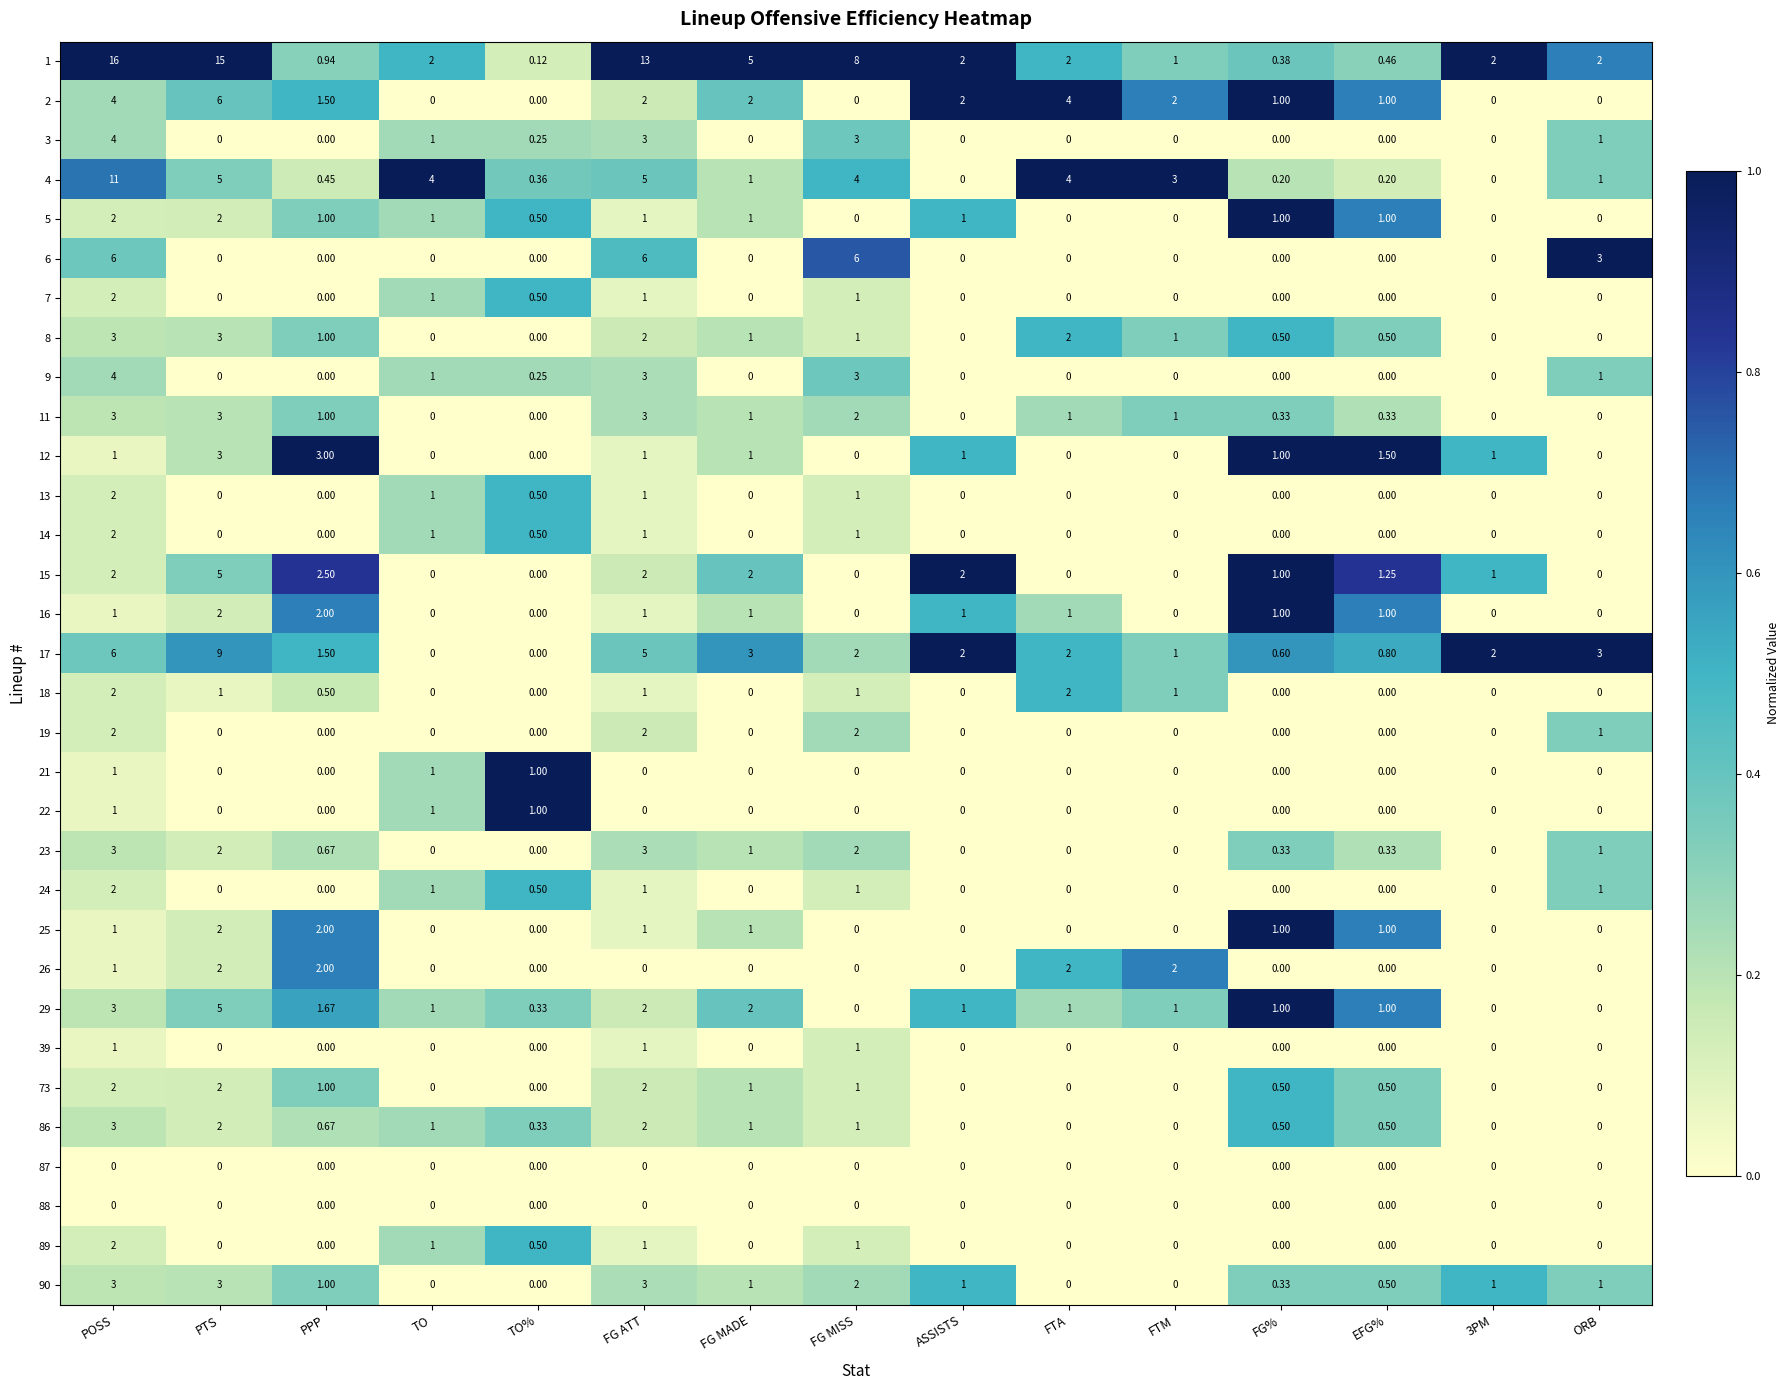

At which category is the sum across all series the highest?

POSS